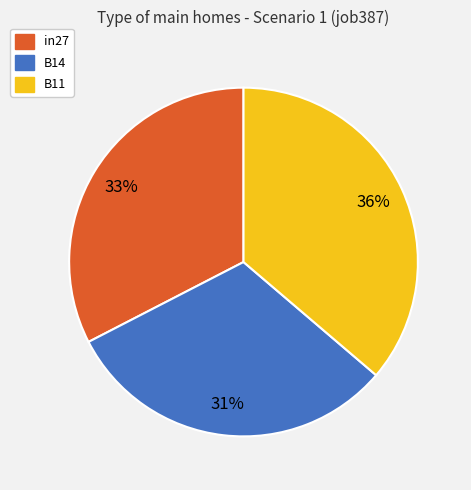

To the nearest percent, what is the combined percentage of B14 and B11?

67%